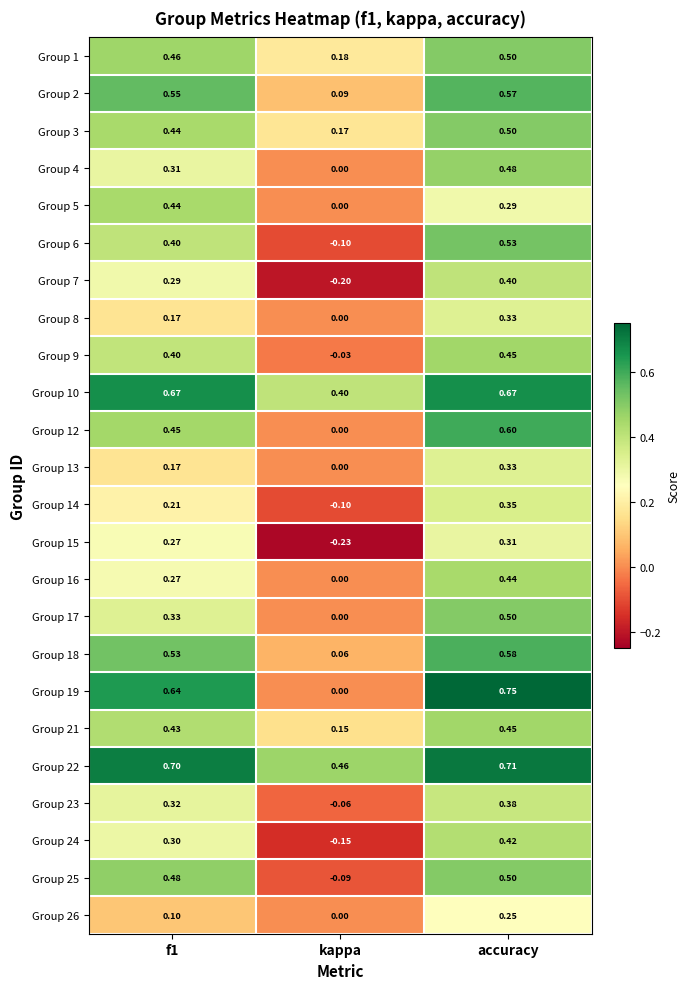

What is the total value across all series at kappa?

0.6